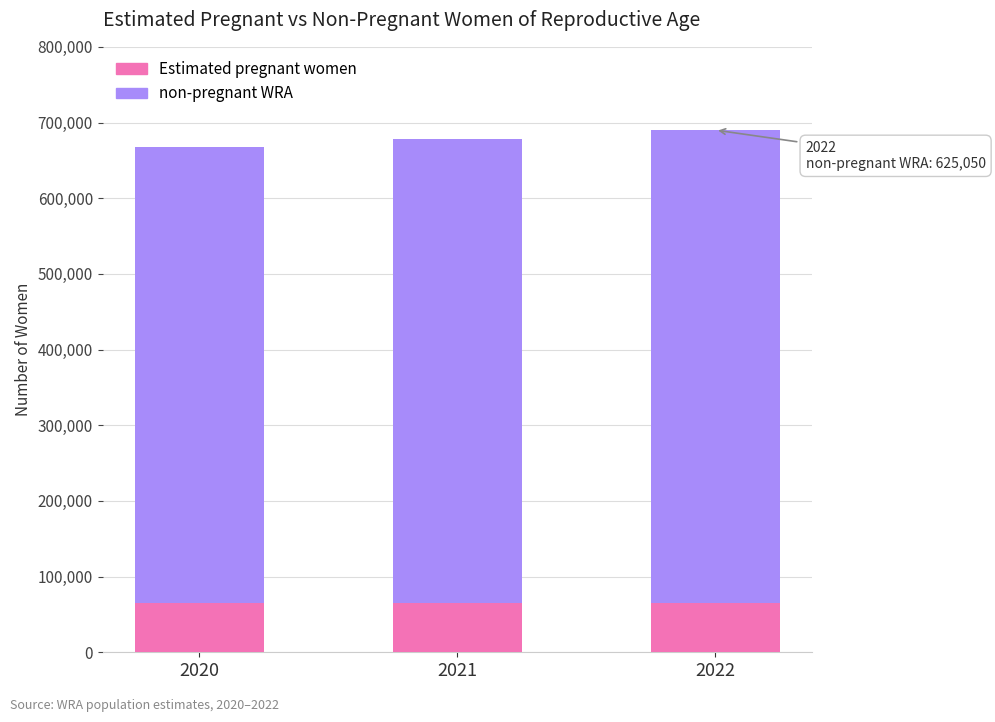

How many bars are there in total?

3